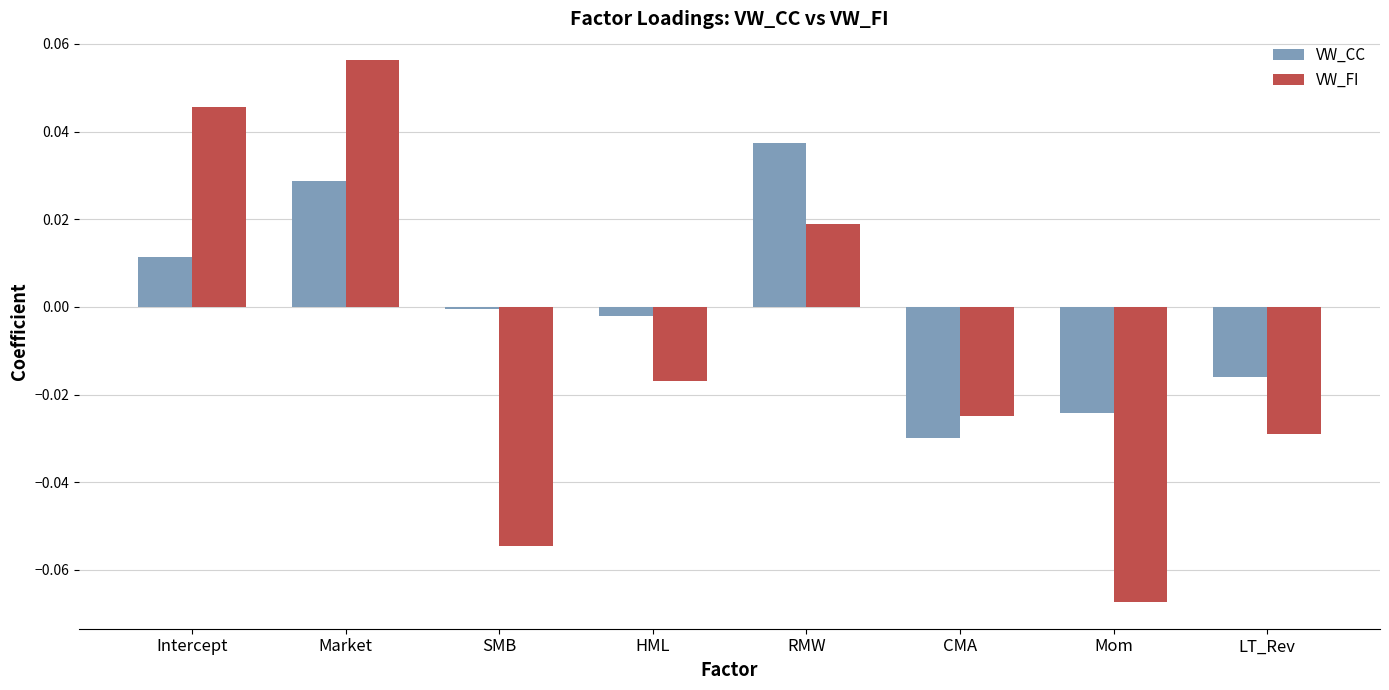

At which category is the sum across all series the highest?

Market